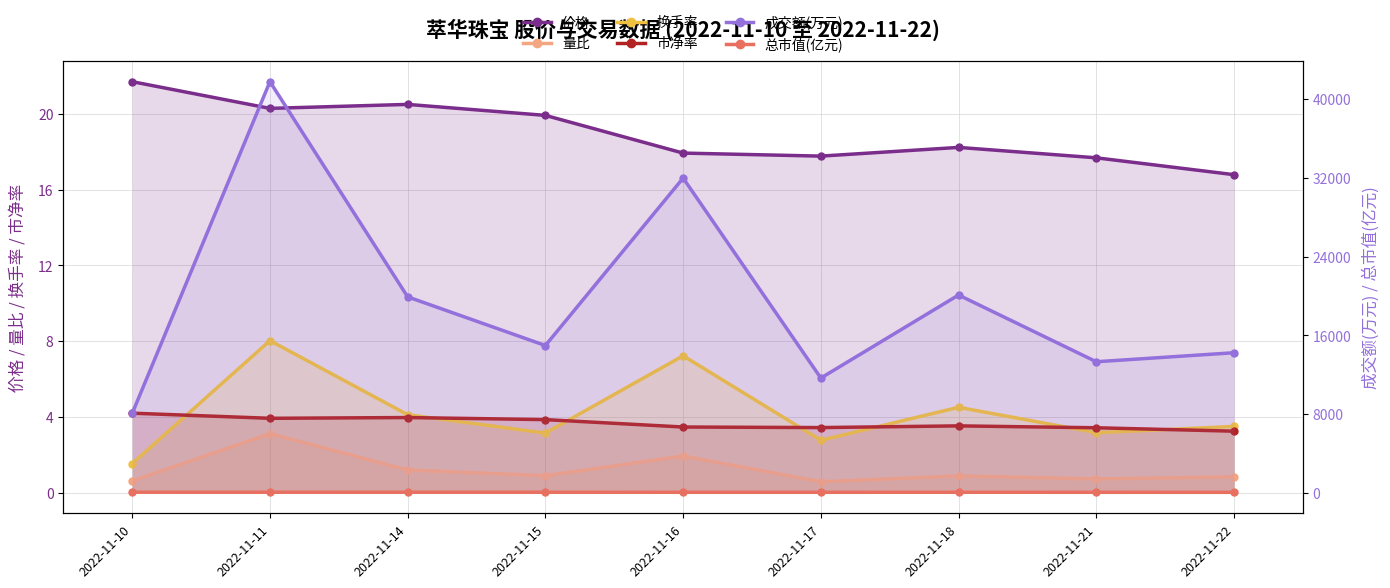

How many interior local peaks does the 成交额(万元) series have?

3